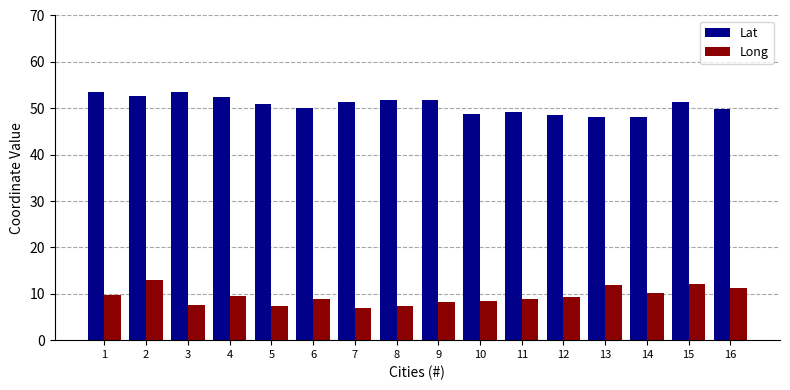

What is the minimum value shown in the chart?

7.0